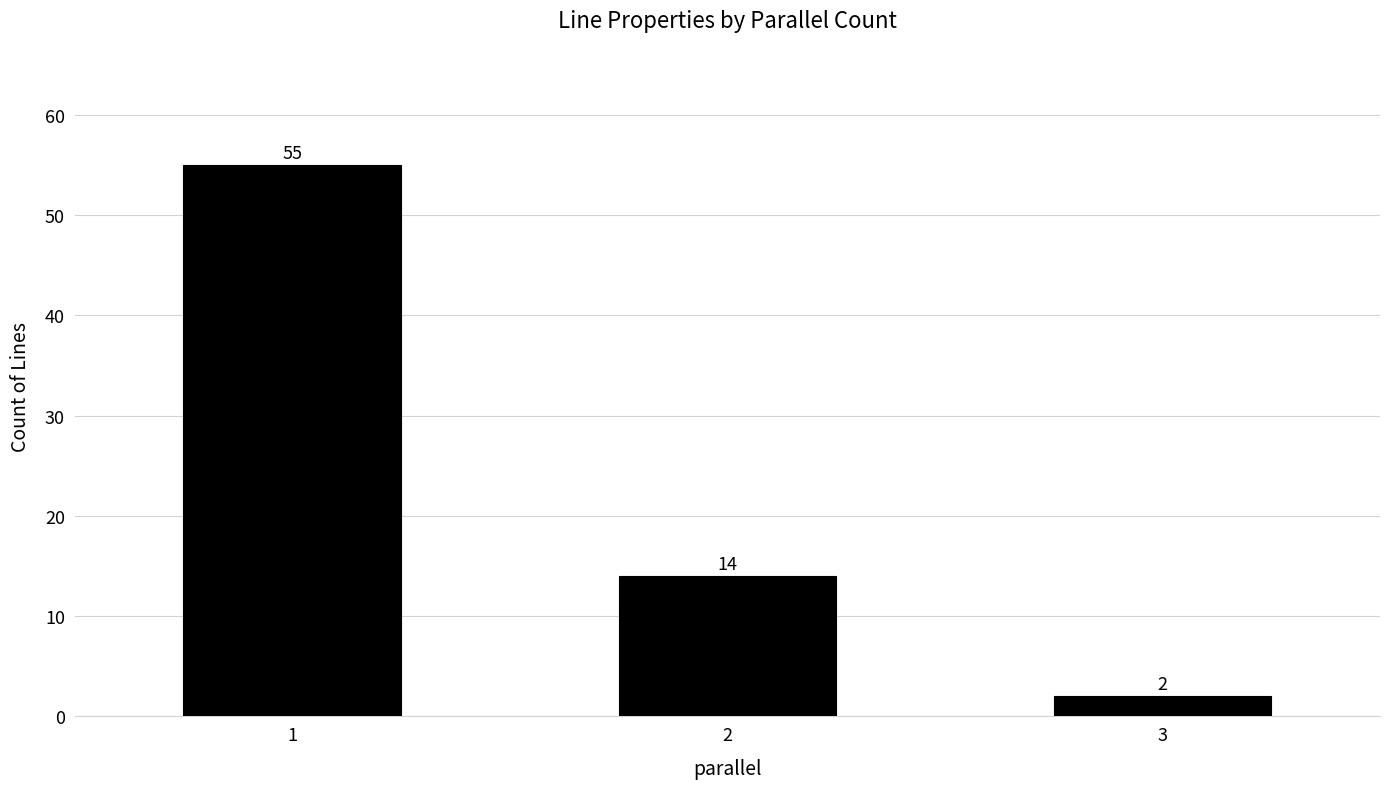

What is the sum of all values?

71